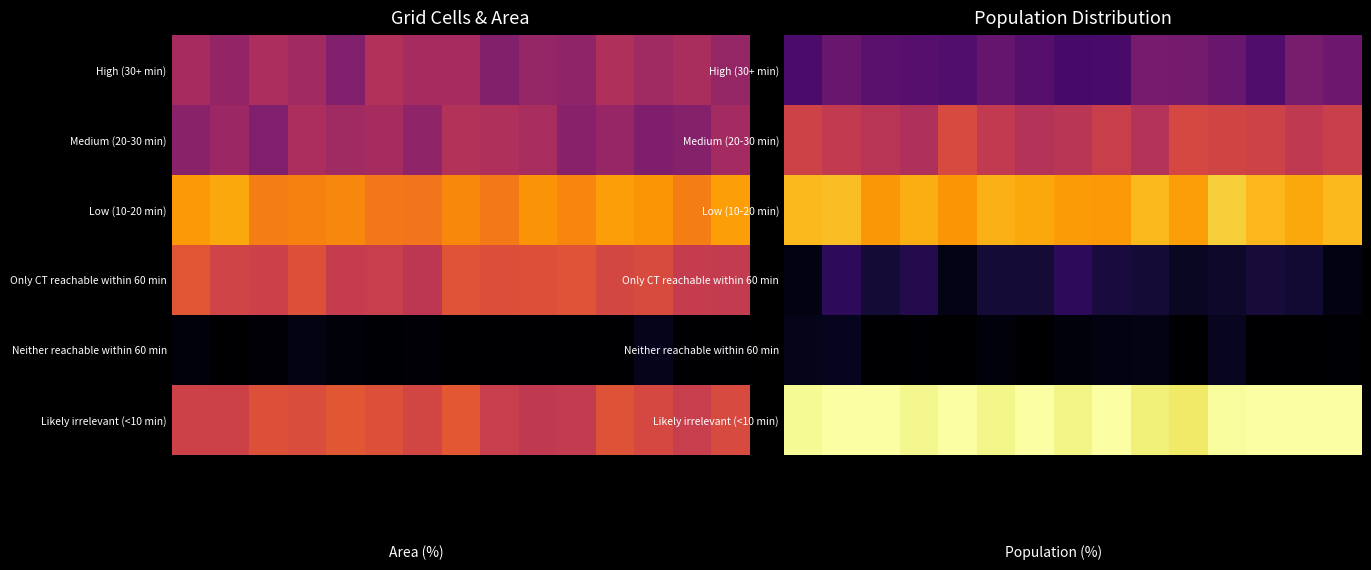

Which has a higher value, 10 or 11?

10